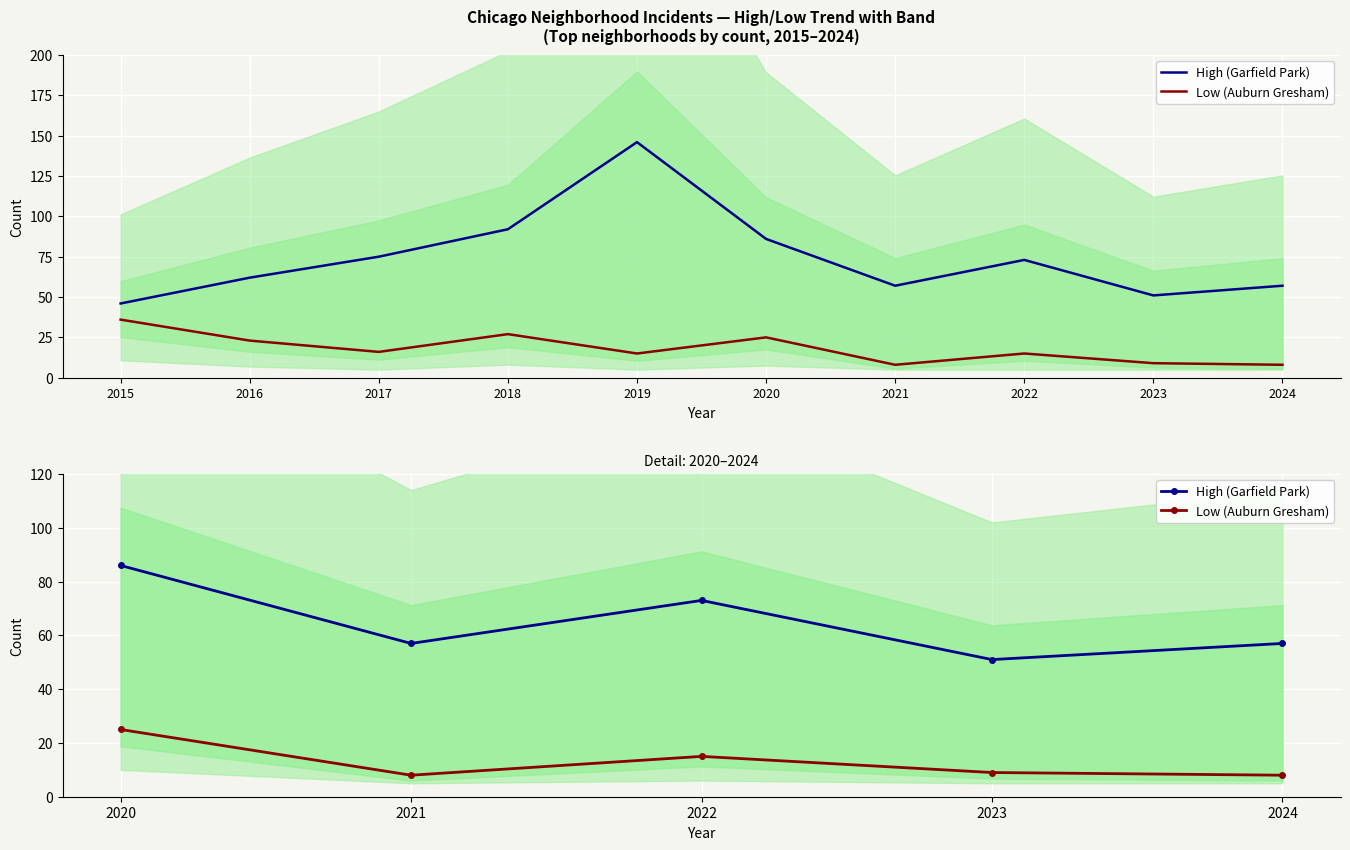

What is the value of the Low (Auburn Gresham) point at the 2nd from the left?

8